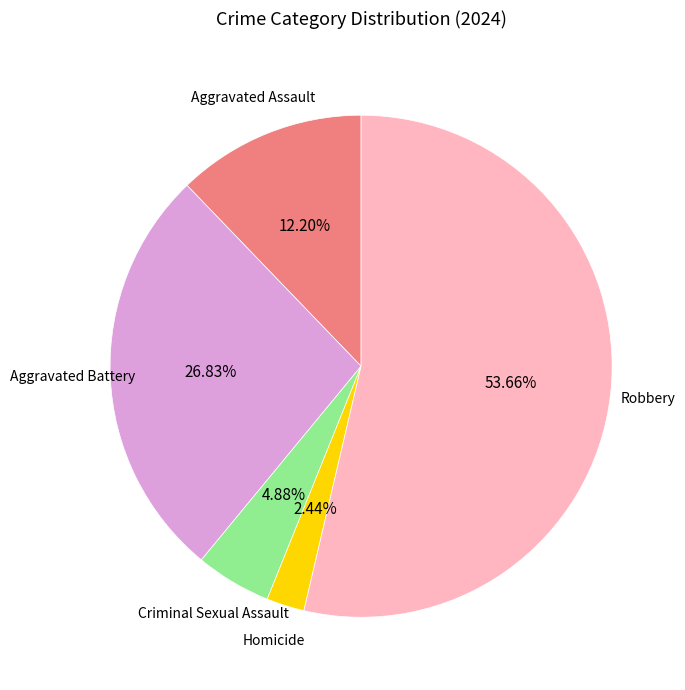

What portion of the pie excludes Criminal Sexual Assault?

95.1%